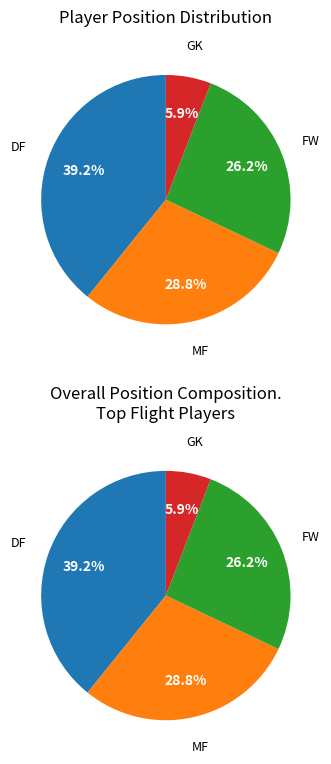

Which category has the biggest portion of the pie?

DF